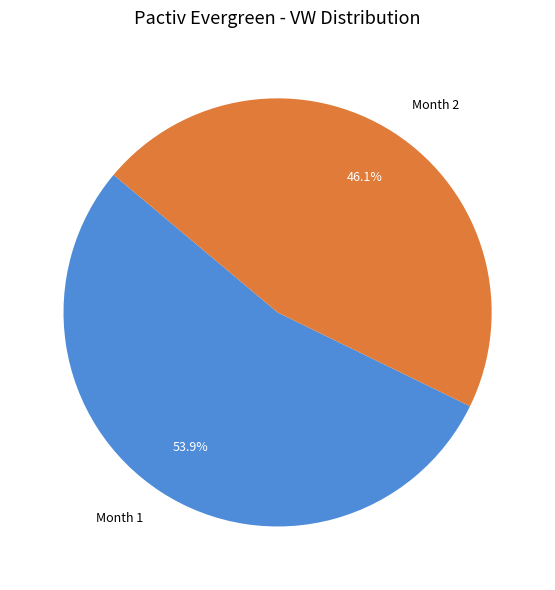

Which slice is the smallest?

Month 2